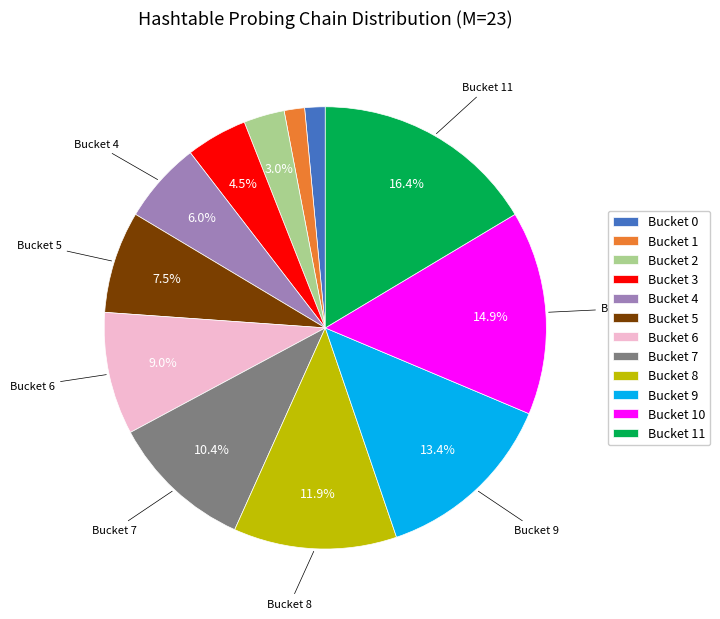

Is Bucket 4 the majority of the pie?

No